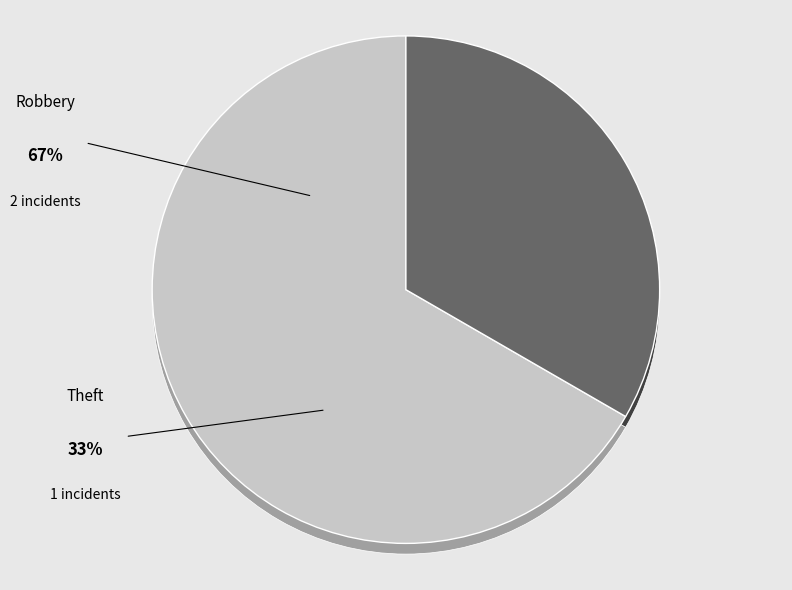

Is there any slice that represents more than half of the pie?

Yes